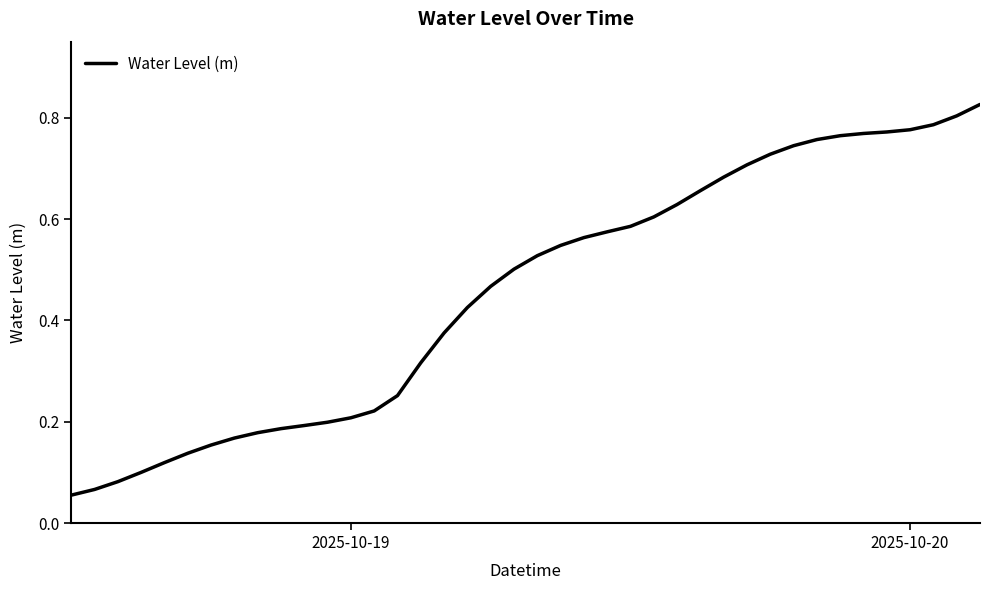

What is the sum of all values?

18.2